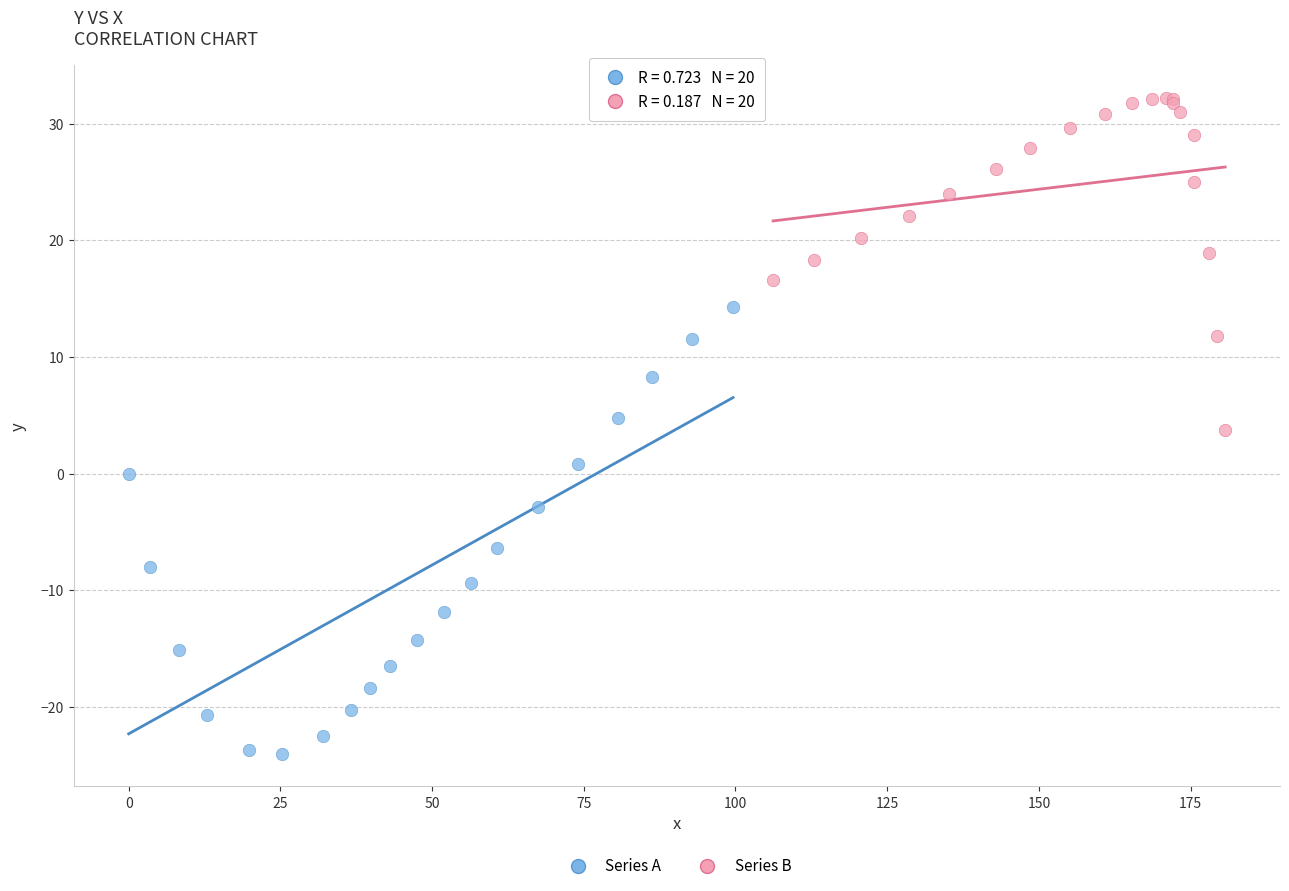

Which series reaches the minimum Y coordinate?

Series A